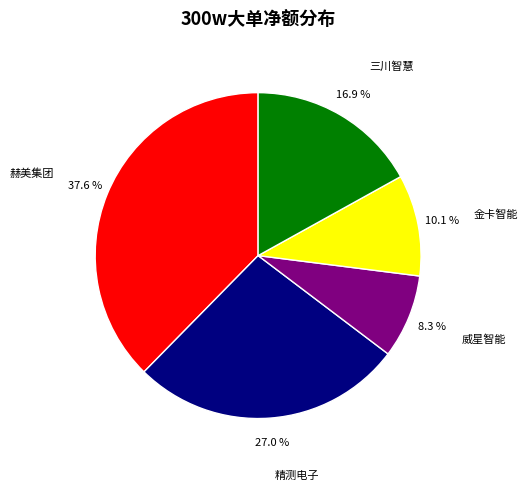

Does 威星智能 represent more than half of the total?

No